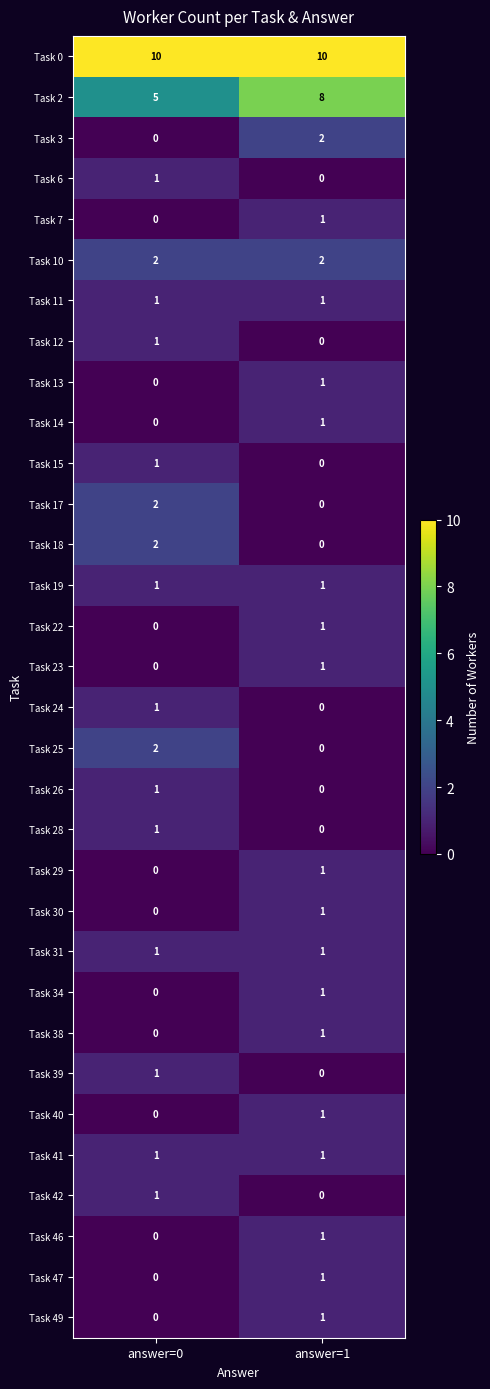

What is the spread (max minus min) of values at answer=0?

10